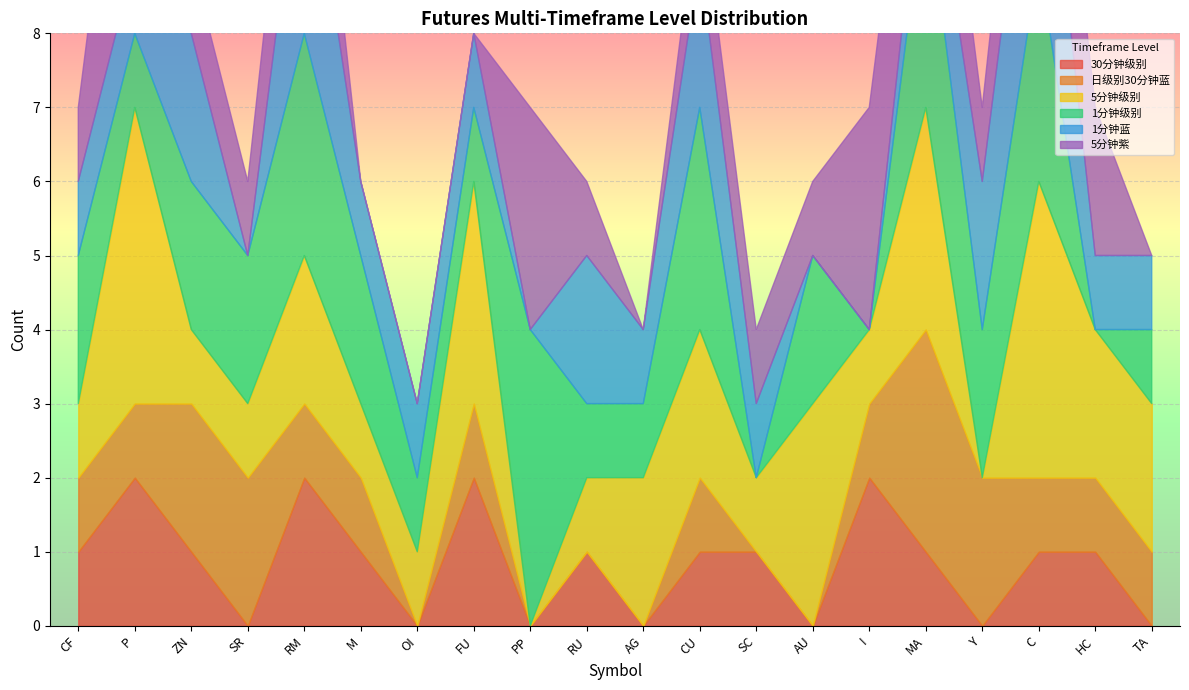

Count the 1分钟蓝 values in the range 1 to 2.

14